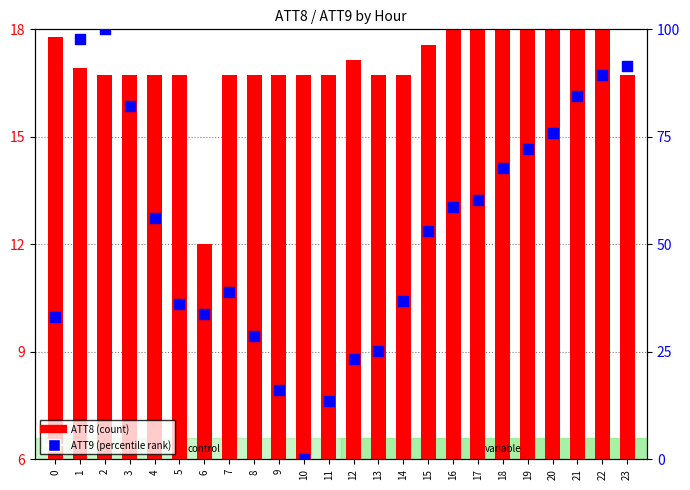

Which series has the widest spread of Y values?

ATT9 (percentile rank)